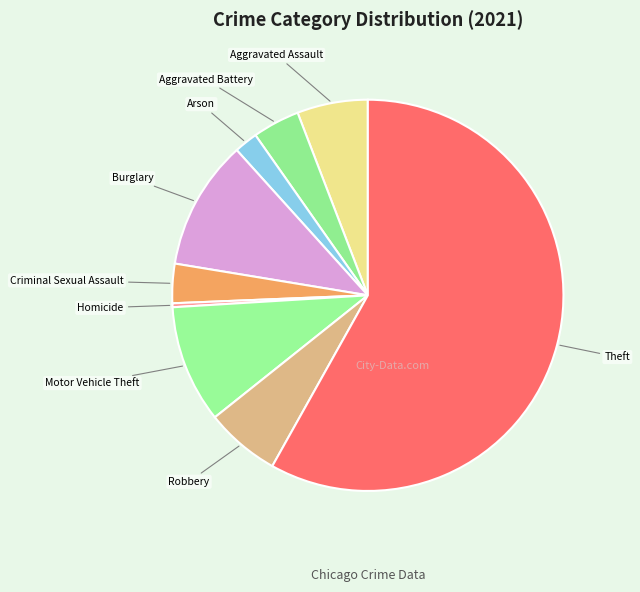

Is the sum of Arson and Robbery greater than half?

No